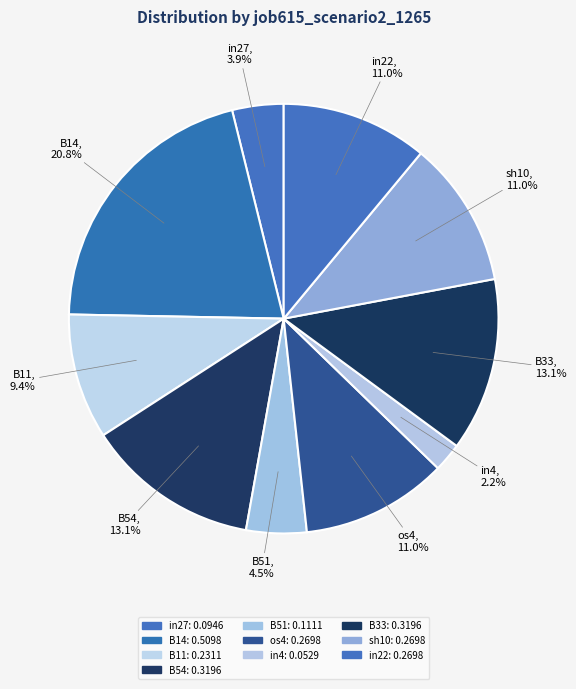

What is the change in value from B51 to in22?

+0.2